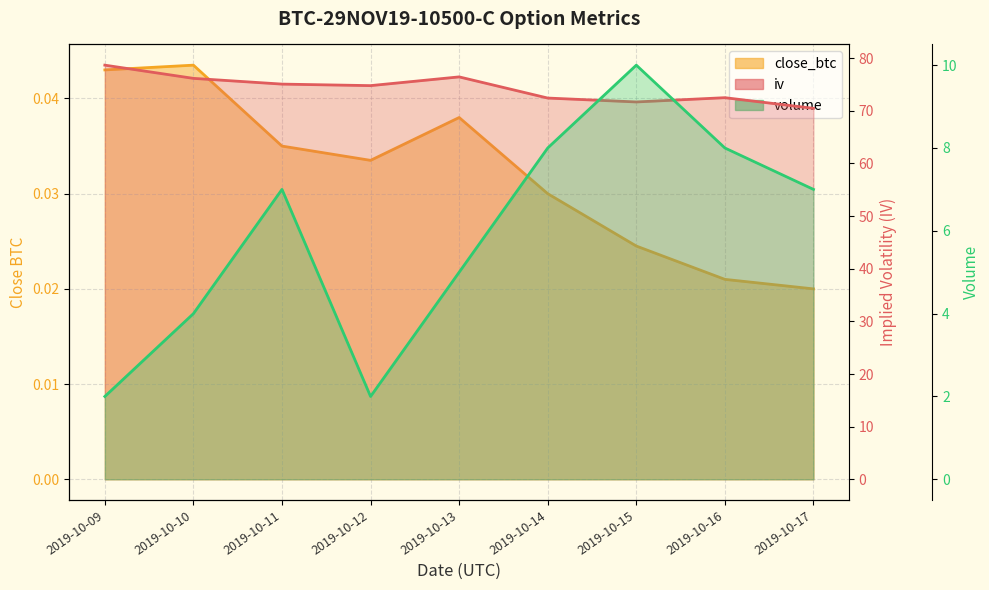

What is the sum of the close_btc values at 2019-10-09 and 2019-10-12?

0.1